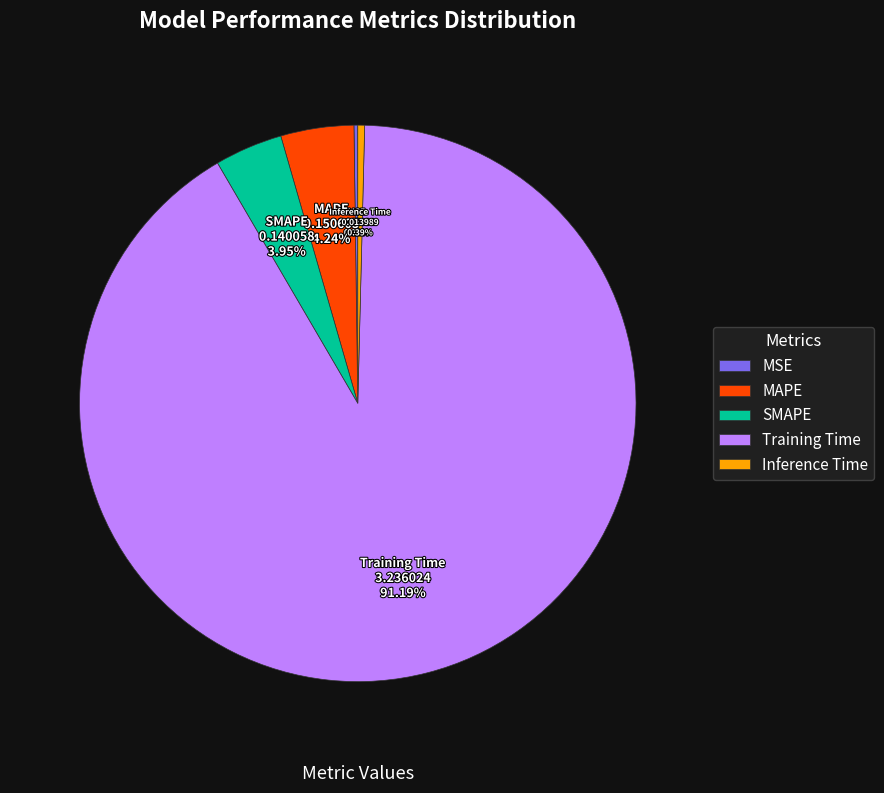

Which category accounts for the majority?

Training Time